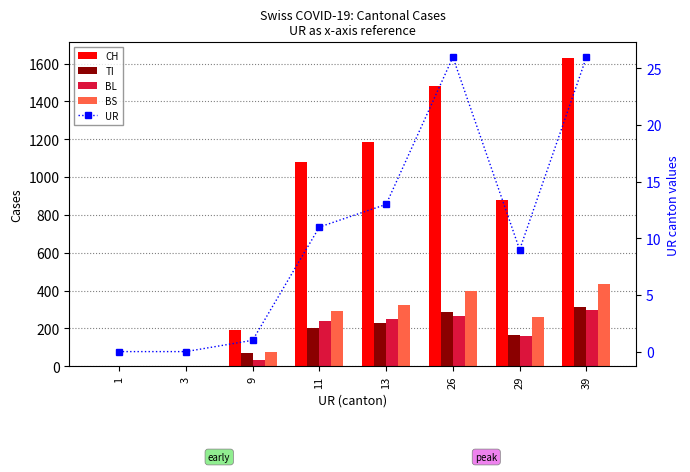

What is the maximum value shown in the chart?

1630